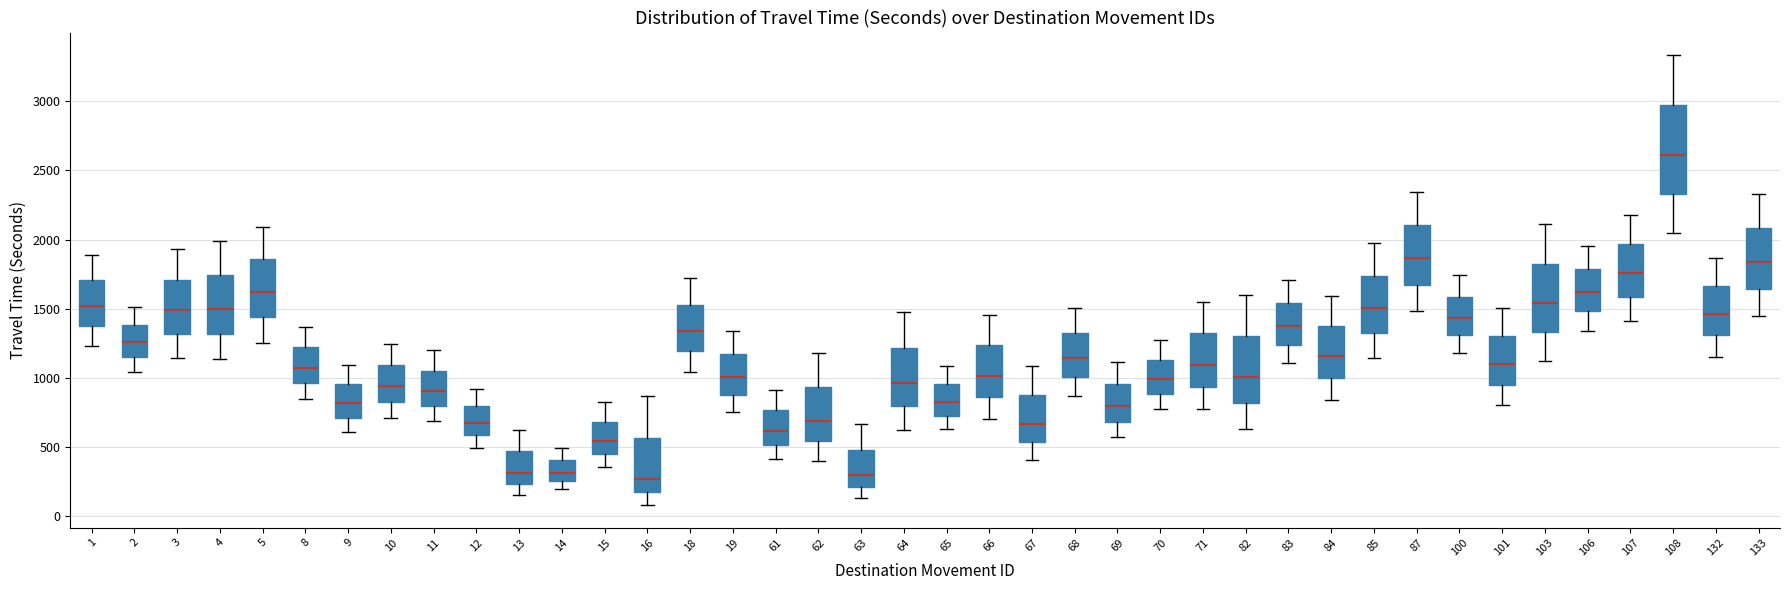

Reading left to right, transcribe this box plot: for each box, give where its median line is, the range the box spans, and where its two whiskers end, as read against the y-axis. The values are not printed on the chart, so give them approximately, as read against the axis.

1: median 1500, box 1400 to 1700, whiskers 1250 to 1900
2: median 1250, box 1150 to 1400, whiskers 1050 to 1500
3: median 1500, box 1300 to 1700, whiskers 1150 to 1950
4: median 1500, box 1300 to 1750, whiskers 1150 to 2000
5: median 1600, box 1450 to 1850, whiskers 1250 to 2100
8: median 1100, box 950 to 1200, whiskers 850 to 1350
9: median 800, box 700 to 950, whiskers 600 to 1100
10: median 950, box 850 to 1100, whiskers 700 to 1250
11: median 900, box 800 to 1050, whiskers 700 to 1200
12: median 700, box 600 to 800, whiskers 500 to 900
13: median 300, box 250 to 450, whiskers 150 to 650
14: median 300, box 250 to 400, whiskers 200 to 500
15: median 550, box 450 to 700, whiskers 350 to 850
16: median 250, box 200 to 550, whiskers 100 to 850
18: median 1350, box 1200 to 1550, whiskers 1050 to 1700
19: median 1000, box 900 to 1150, whiskers 750 to 1350
61: median 600, box 500 to 750, whiskers 400 to 900
62: median 700, box 550 to 950, whiskers 400 to 1200
63: median 300, box 200 to 500, whiskers 150 to 650
64: median 950, box 800 to 1200, whiskers 650 to 1450
65: median 850, box 750 to 950, whiskers 650 to 1100
66: median 1000, box 850 to 1250, whiskers 700 to 1450
67: median 650, box 550 to 900, whiskers 400 to 1100
68: median 1150, box 1000 to 1350, whiskers 850 to 1500
69: median 800, box 700 to 950, whiskers 550 to 1100
70: median 1000, box 900 to 1150, whiskers 750 to 1250
71: median 1100, box 950 to 1300, whiskers 800 to 1550
82: median 1000, box 800 to 1300, whiskers 650 to 1600
83: median 1400, box 1250 to 1550, whiskers 1100 to 1700
84: median 1150, box 1000 to 1400, whiskers 850 to 1600
85: median 1500, box 1300 to 1750, whiskers 1150 to 2000
87: median 1850, box 1650 to 2100, whiskers 1500 to 2350
100: median 1450, box 1300 to 1600, whiskers 1200 to 1750
101: median 1100, box 950 to 1300, whiskers 800 to 1500
103: median 1550, box 1350 to 1850, whiskers 1100 to 2100
106: median 1600, box 1500 to 1800, whiskers 1350 to 1950
107: median 1750, box 1600 to 1950, whiskers 1400 to 2200
108: median 2600, box 2350 to 2950, whiskers 2050 to 3350
132: median 1450, box 1300 to 1650, whiskers 1150 to 1850
133: median 1850, box 1650 to 2100, whiskers 1450 to 2350